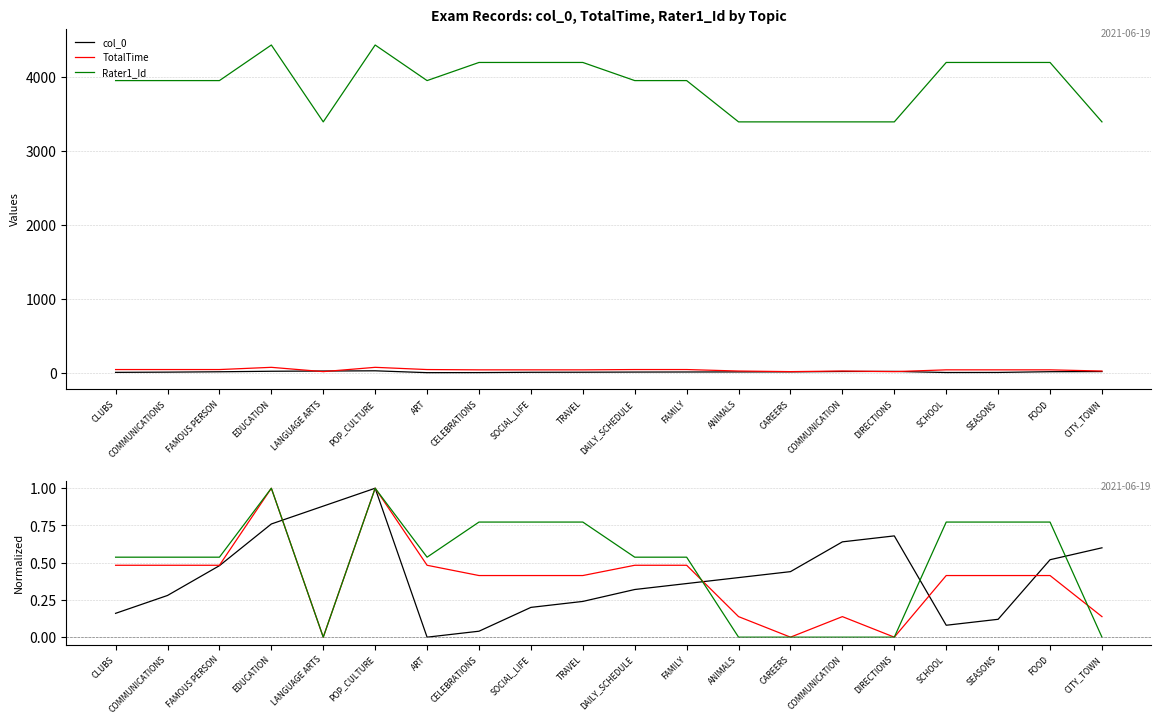

What position from the right is FAMOUS PERSON?

18